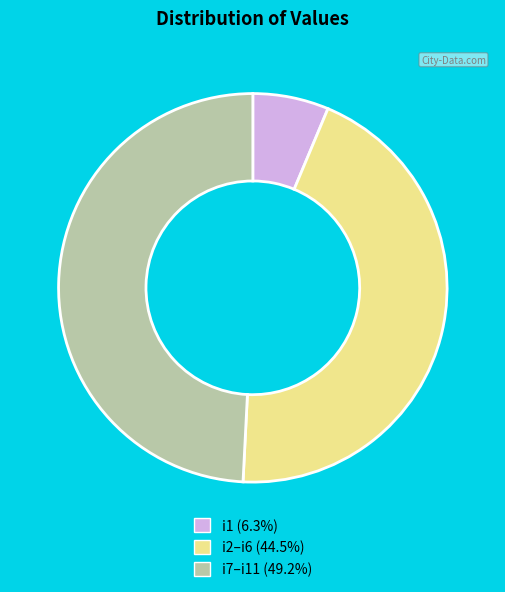

Is there a majority slice in this chart?

No